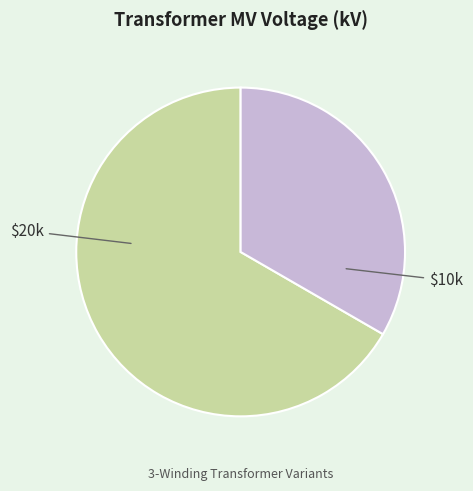

Is there a majority slice in this chart?

Yes